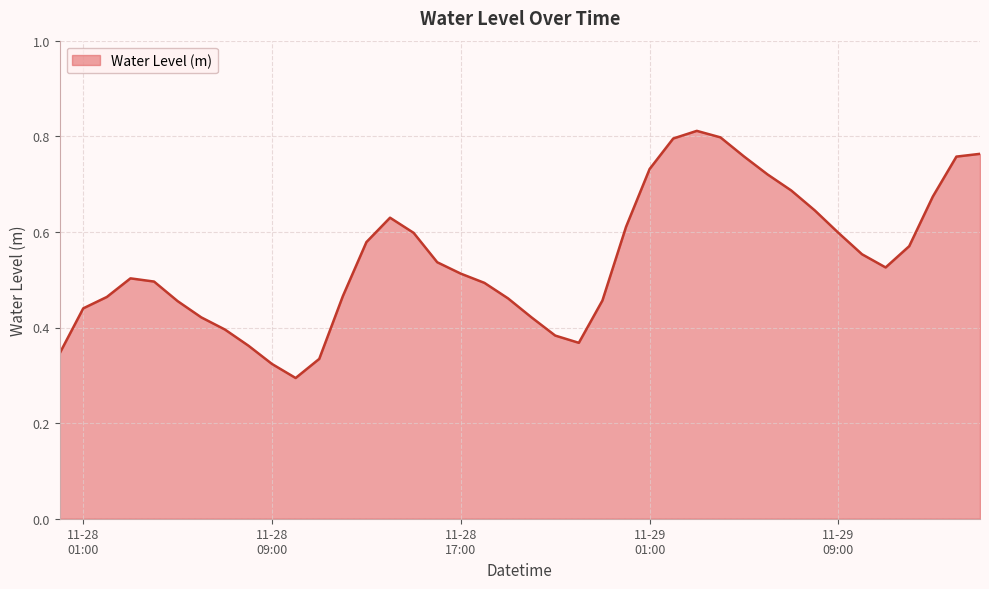

How many lines are shown in the chart?

1